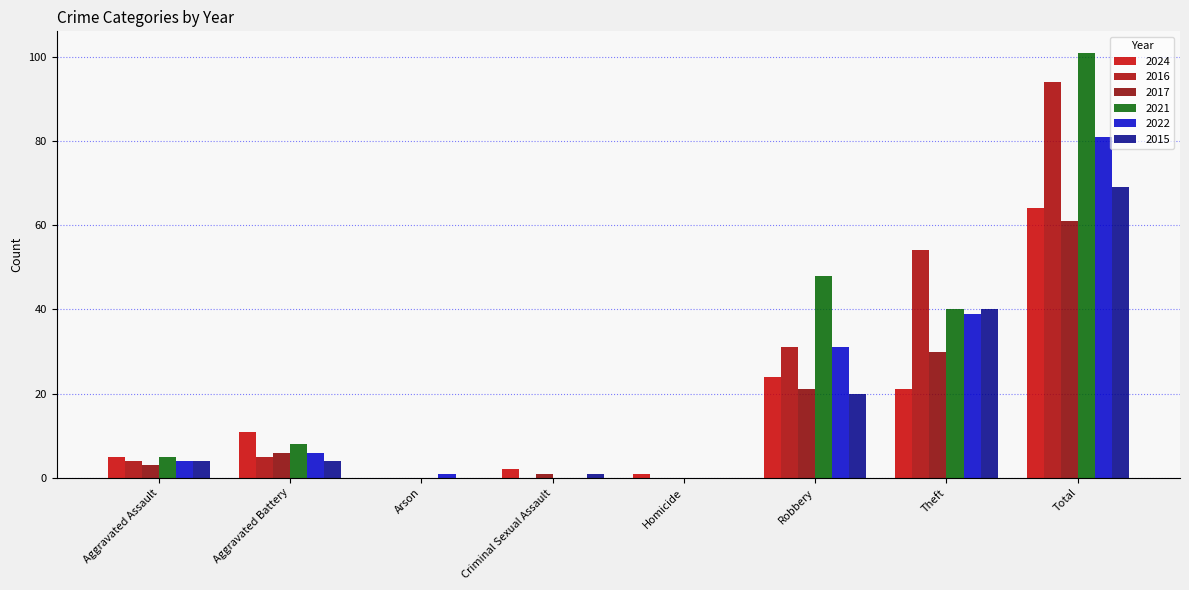

Where is 2022 nearest to the value 40?

Theft